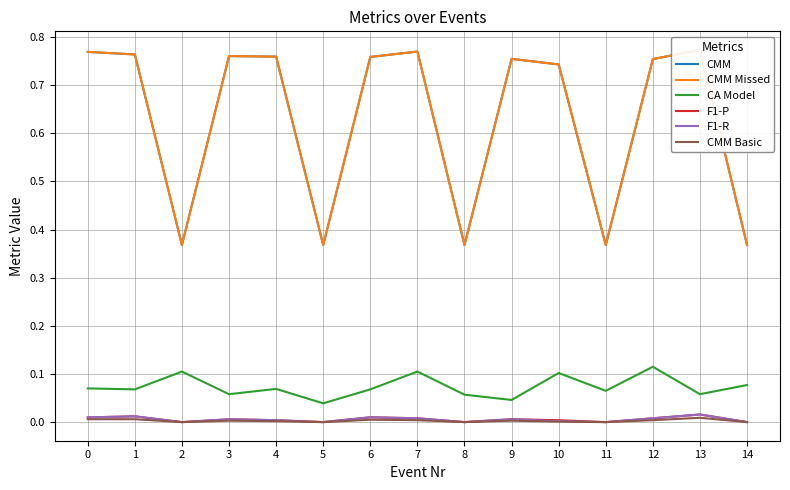

What are all the series names shown in the legend?

CMM, CMM Missed, CA Model, F1-P, F1-R, CMM Basic